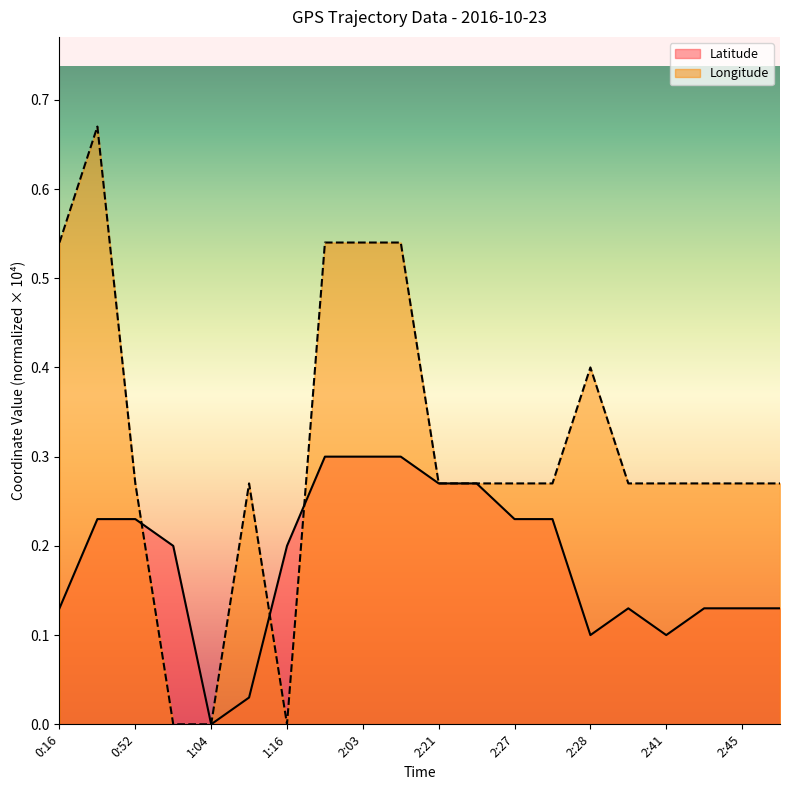

How many distinct data groups are displayed?

2